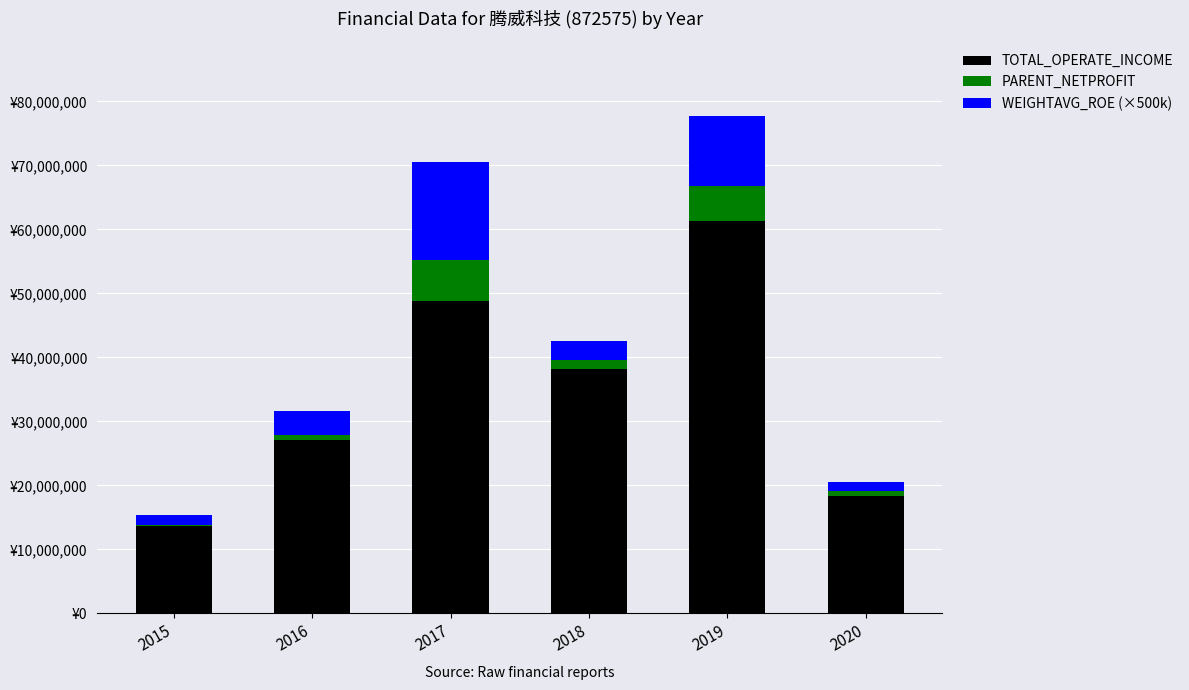

Where is PARENT_NETPROFIT nearest to the value 3294074?

2018